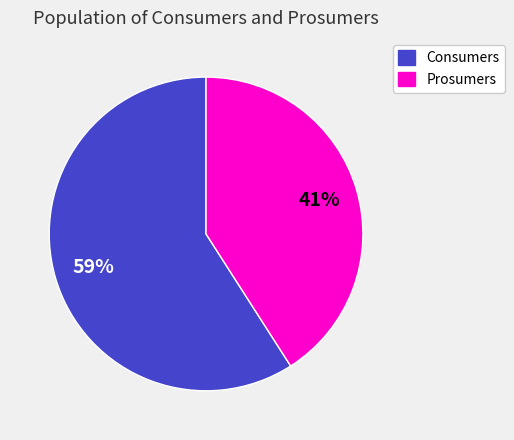

To the nearest percent, what is the difference between the Prosumers and Consumers slice percentages?

18%